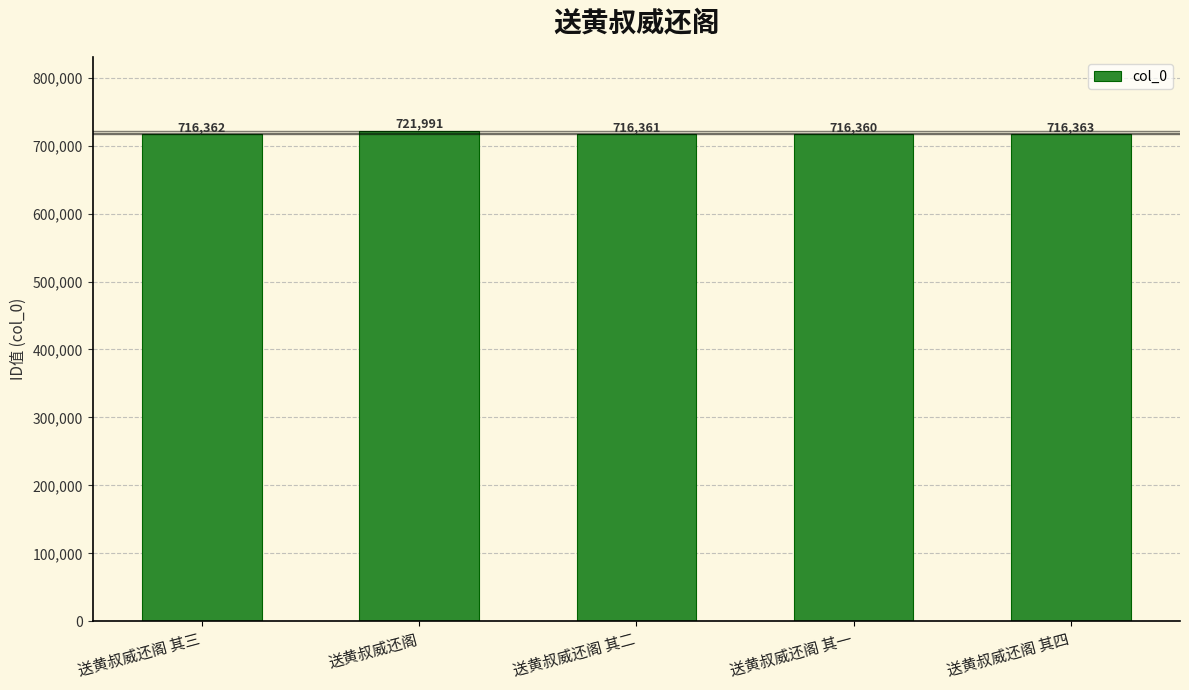

What is the smallest value displayed?

716360